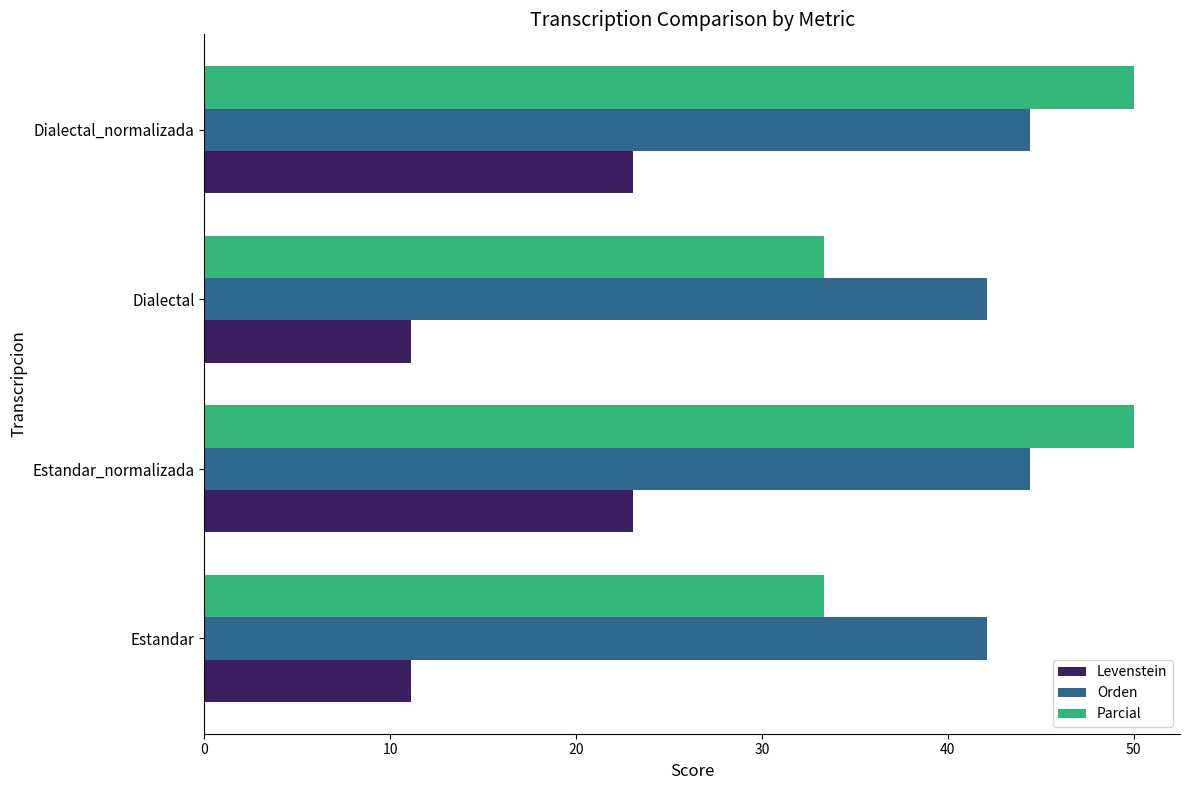

What value does the Parcial series have at Estandar_normalizada?

50.0